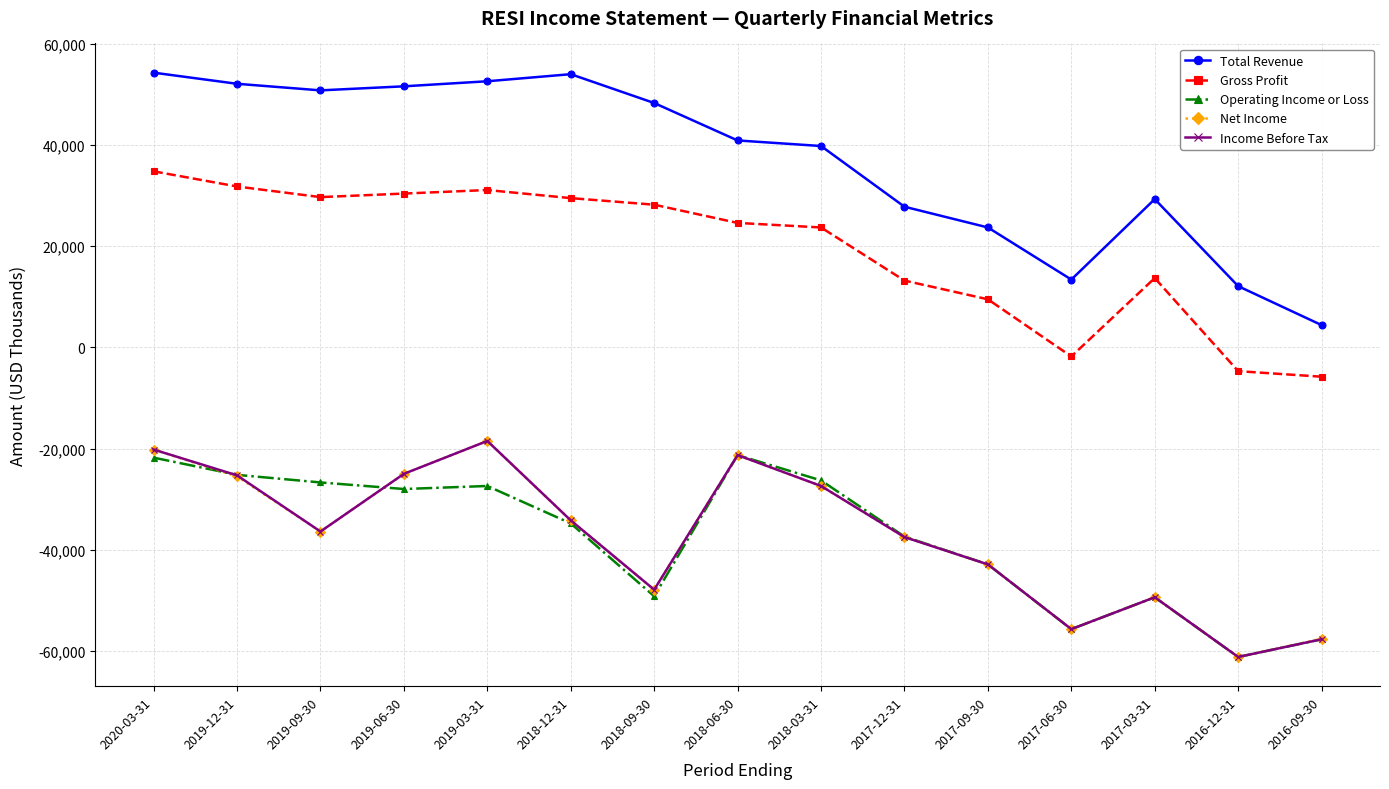

What position from the right is 2020-03-31?

15